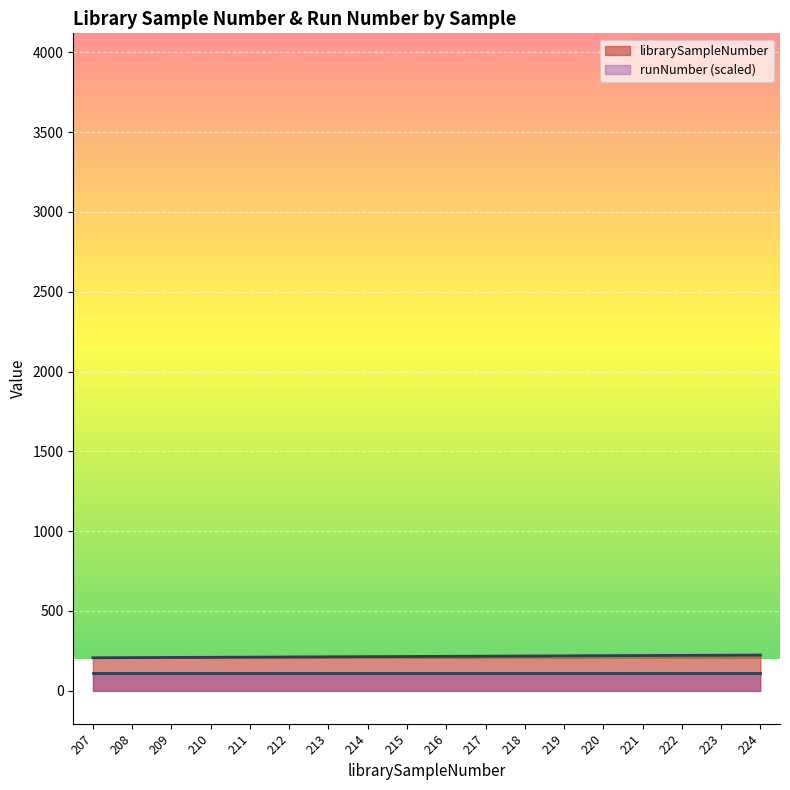

What is the average value?

216